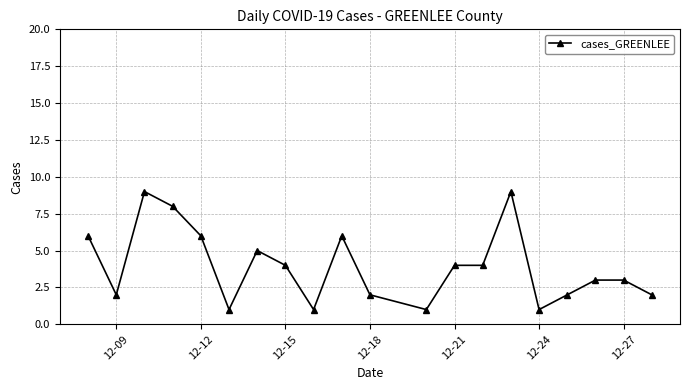

True or false: the data has more than 1 interior local peaks.

True